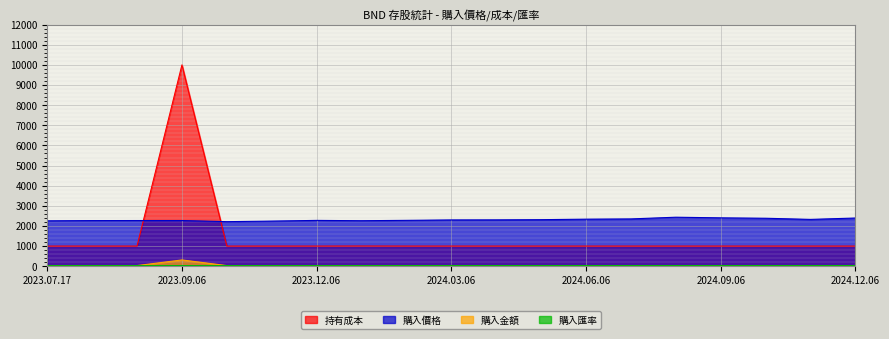

What is the difference between the highest and lowest values at 2024.04.08?

2271.6